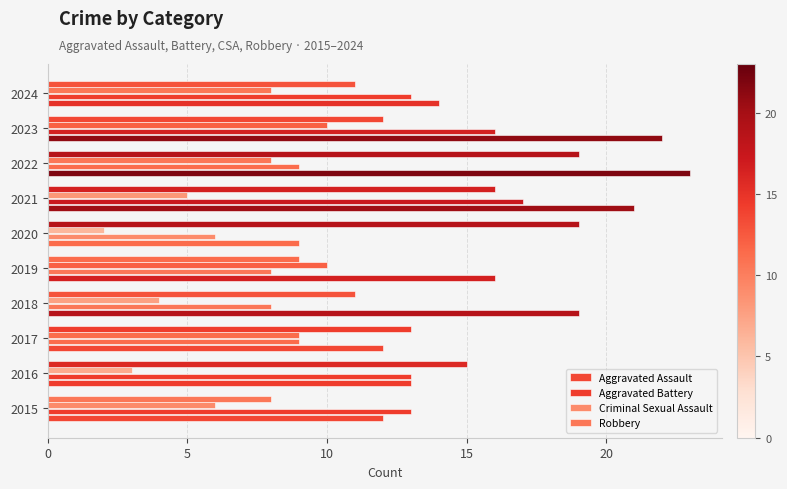

How many values in the Aggravated Assault series are below 16?

5